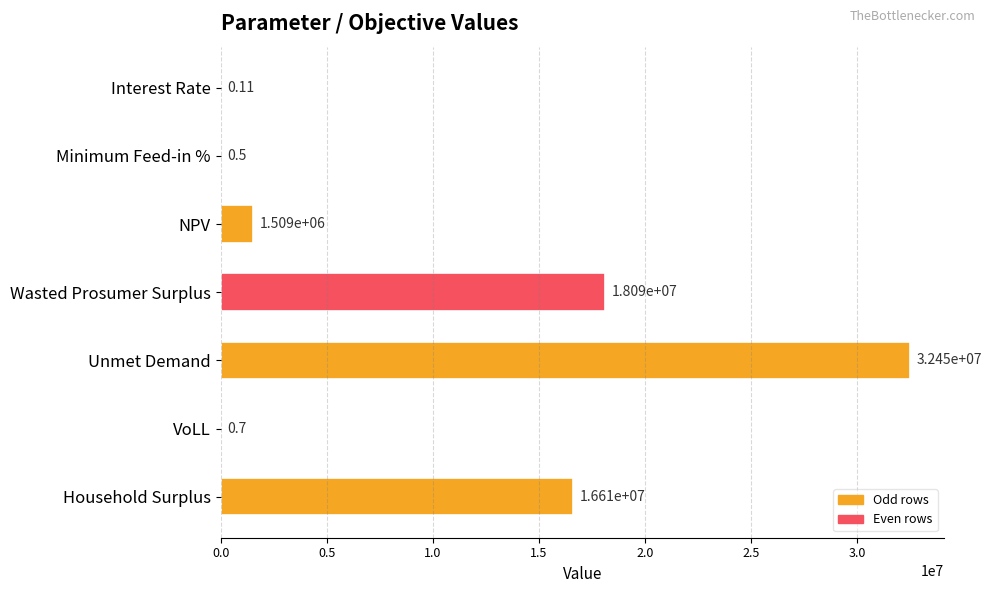

What is the maximum value shown in the chart?

32453085.2